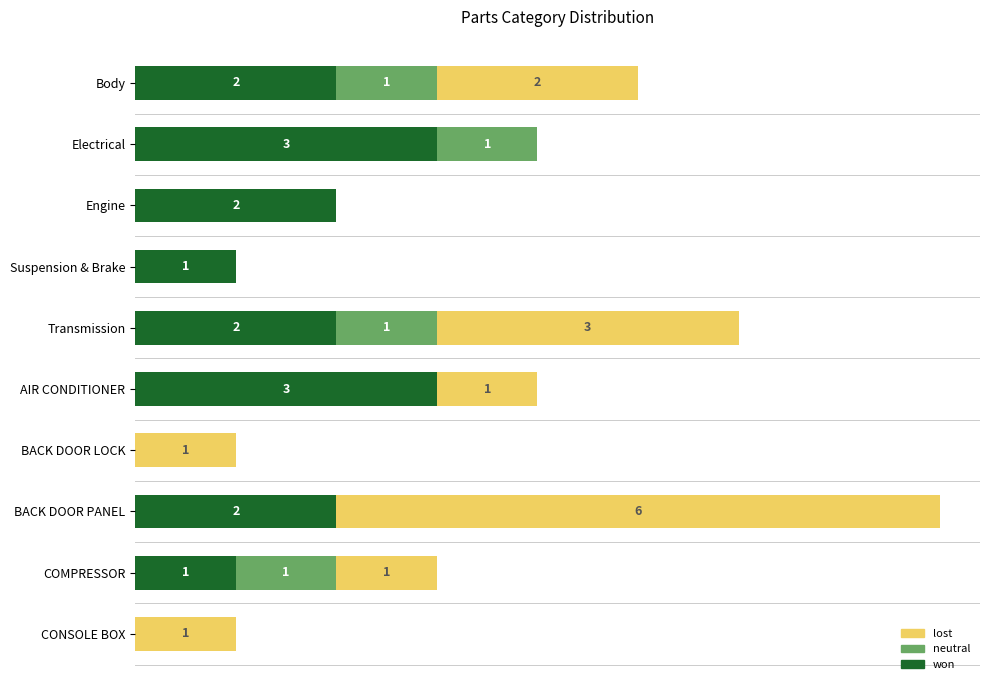

At which category is the sum across all series the highest?

BACK DOOR PANEL